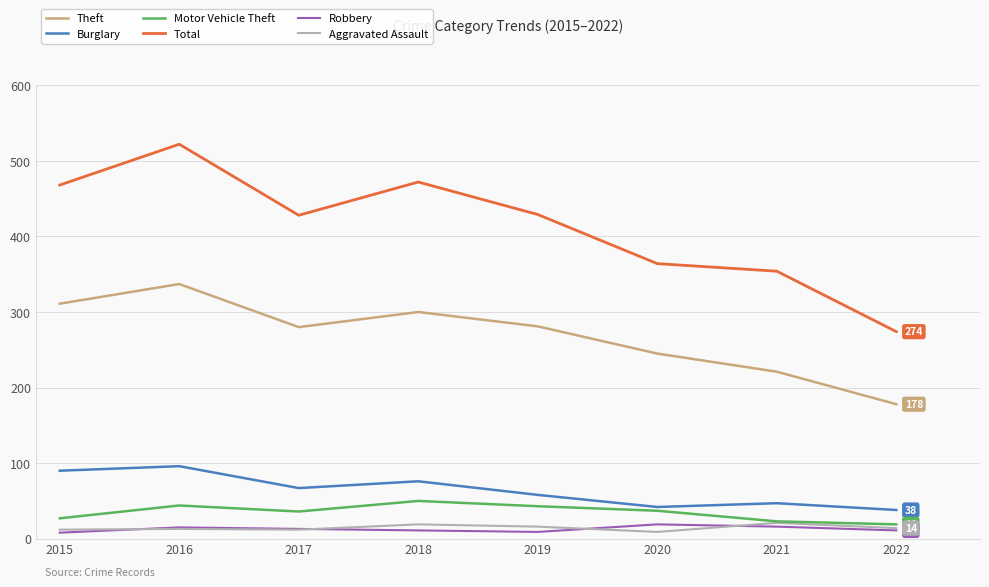

The value of Total at 2021 is 354. True or false?

True